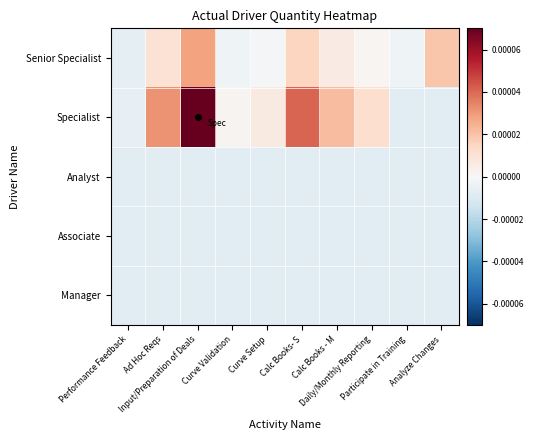

Rank the series by their maximum value, from lowest to highest.

Analyst, Associate, Manager, Senior Specialist, Specialist